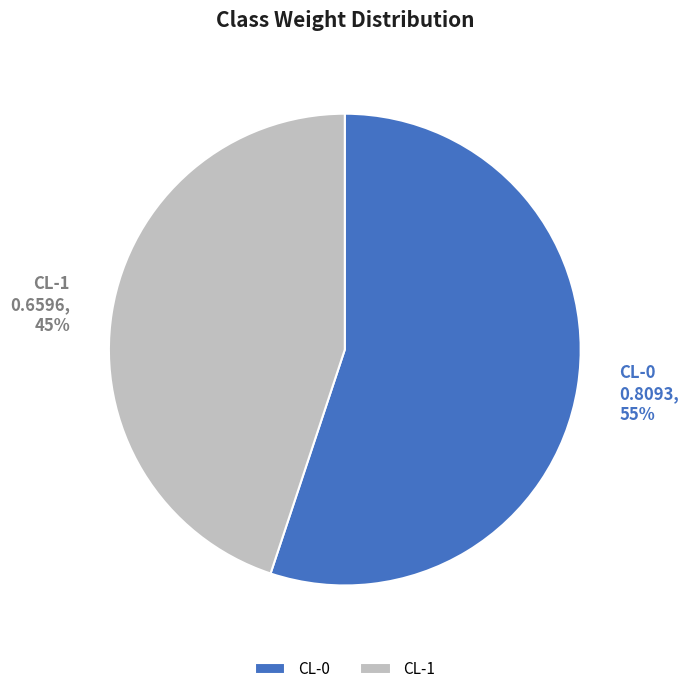

Is CL-0 the majority of the pie?

Yes